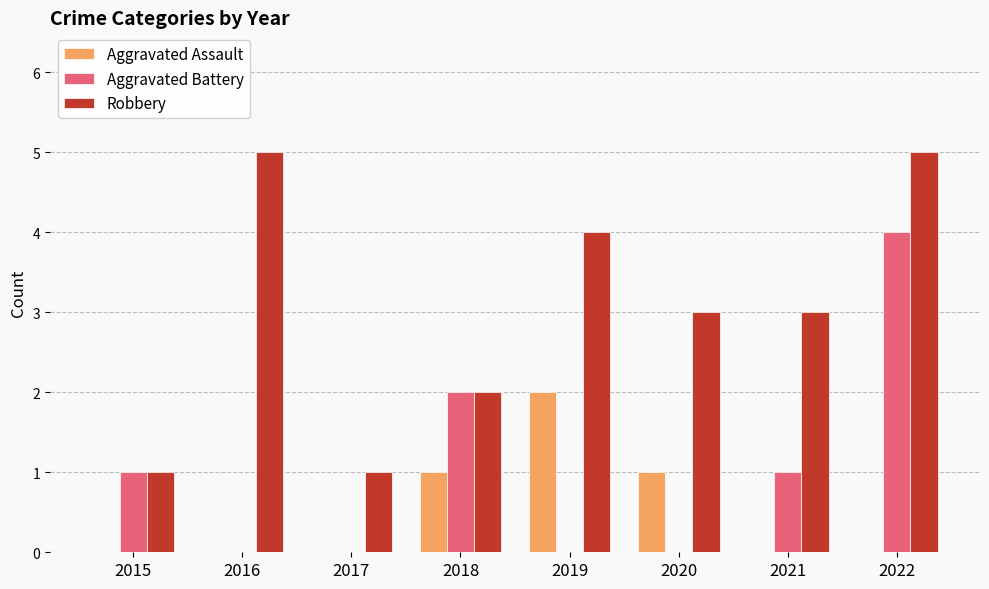

Reading right to left, what are all the values shown in this chart?

Aggravated Assault: 0	0	1	2	1	0	0	0
Aggravated Battery: 4	1	0	0	2	0	0	1
Robbery: 5	3	3	4	2	1	5	1